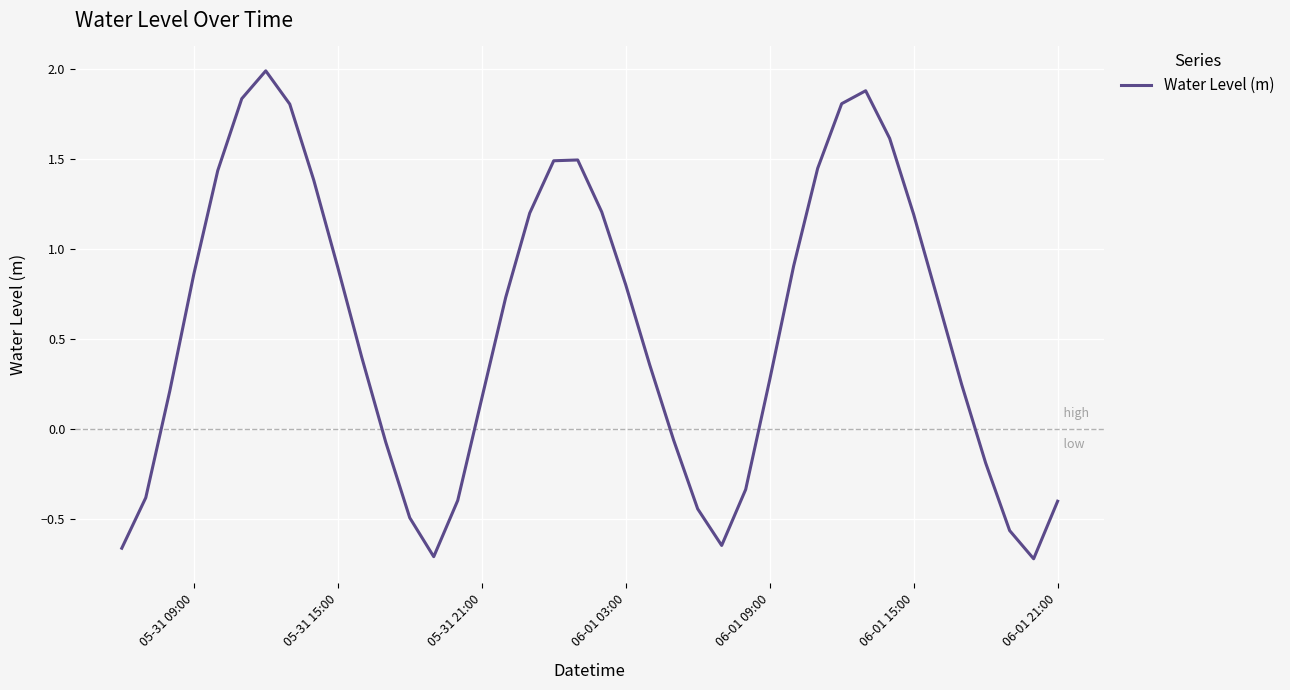

What is the maximum value shown in the chart?

2.0